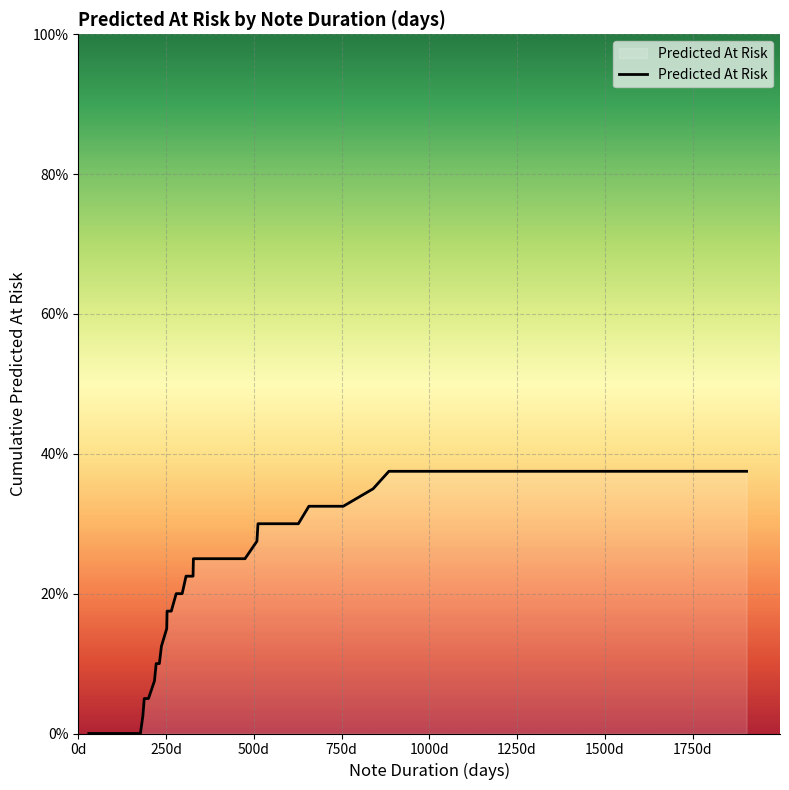

Reading left to right, list all the values displayed in this chart.

0.0	0.0	0.0	0.0	0.0	0.0	0.0	0.0	0.0	0.0	0.0	0.0	2.5	5.0	5.0	7.5	10.0	10.0	12.5	15.0	17.5	17.5	20.0	20.0	22.5	22.5	22.5	25.0	25.0	27.5	30.0	30.0	30.0	30.0	32.5	32.5	35.0	37.5	37.5	37.5